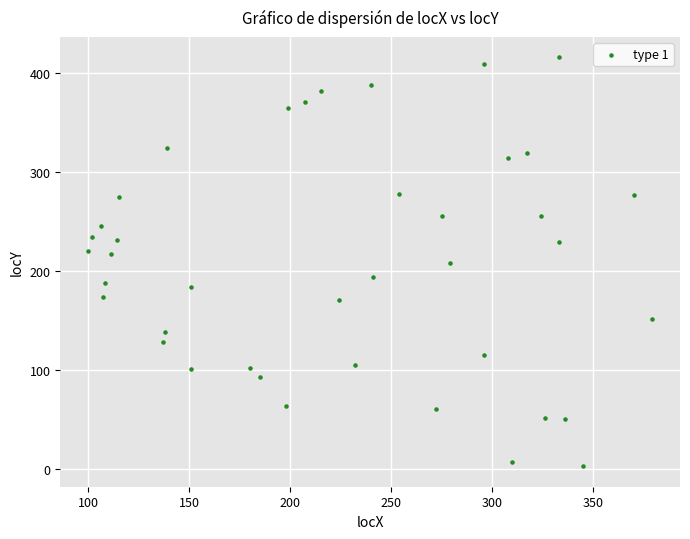

What is the range of X values (max minus min)?

279